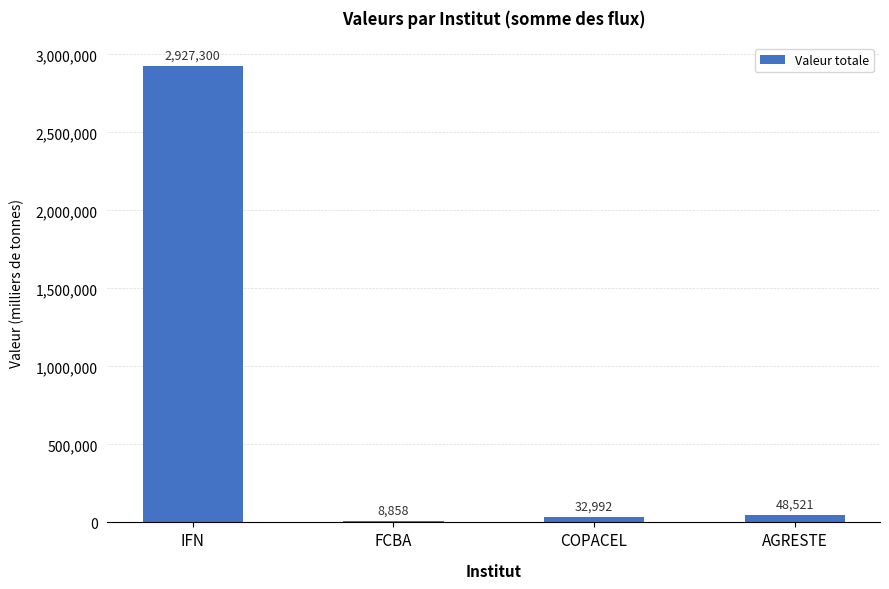

What is the sum of the values at IFN and FCBA?

2936157.6